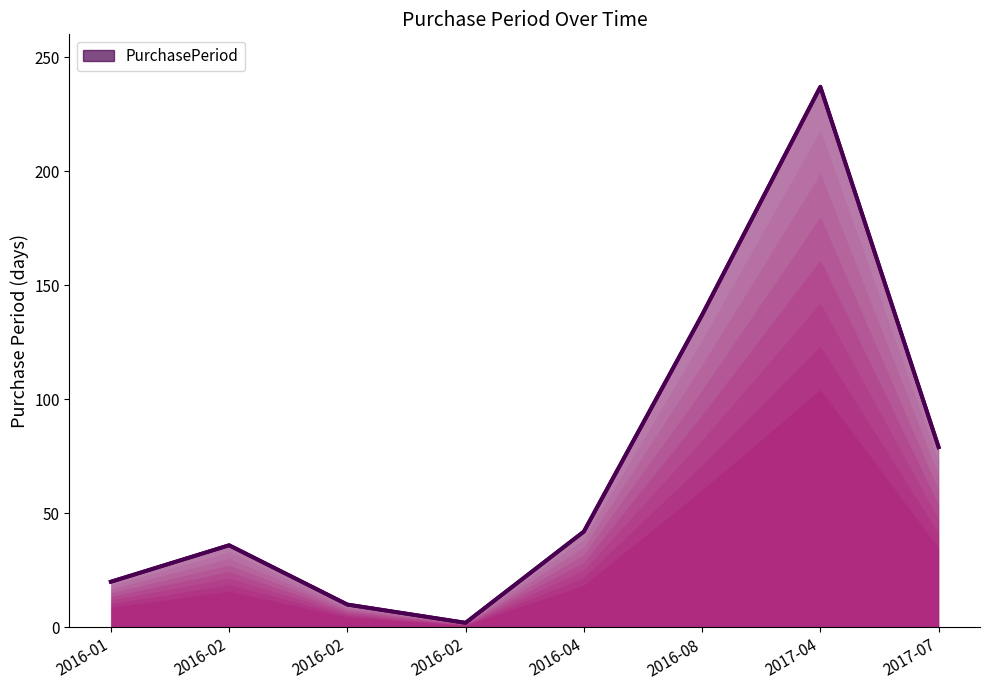

What is the average value?

70